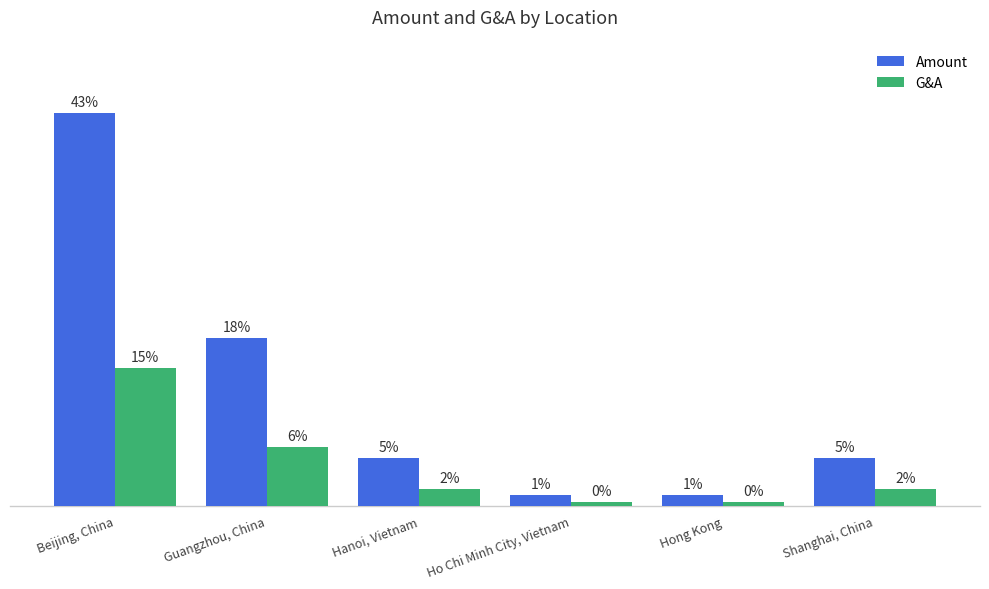

Rank the categories by Amount value from lowest to highest.

Hong Kong, Ho Chi Minh City, Vietnam, Hanoi, Vietnam, Shanghai, China, Guangzhou, China, Beijing, China